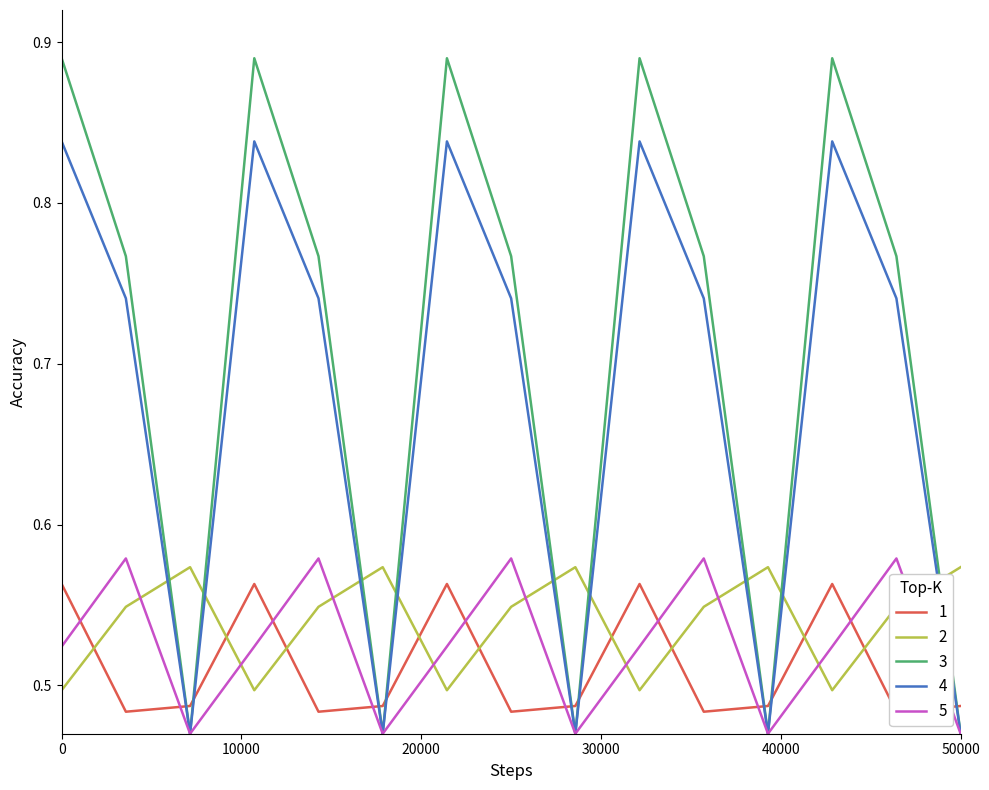

Which series ends up on top after the final intersection of 2 and 4?

2